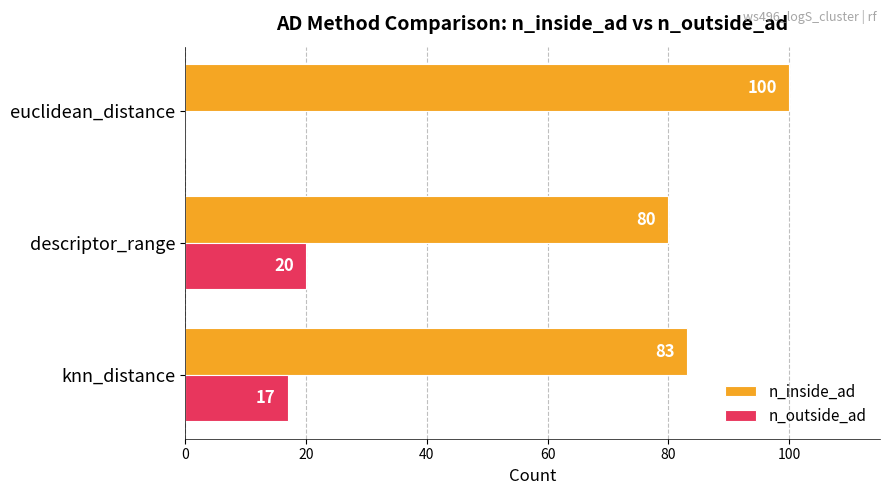

The value of n_inside_ad at euclidean_distance is 138. True or false?

False